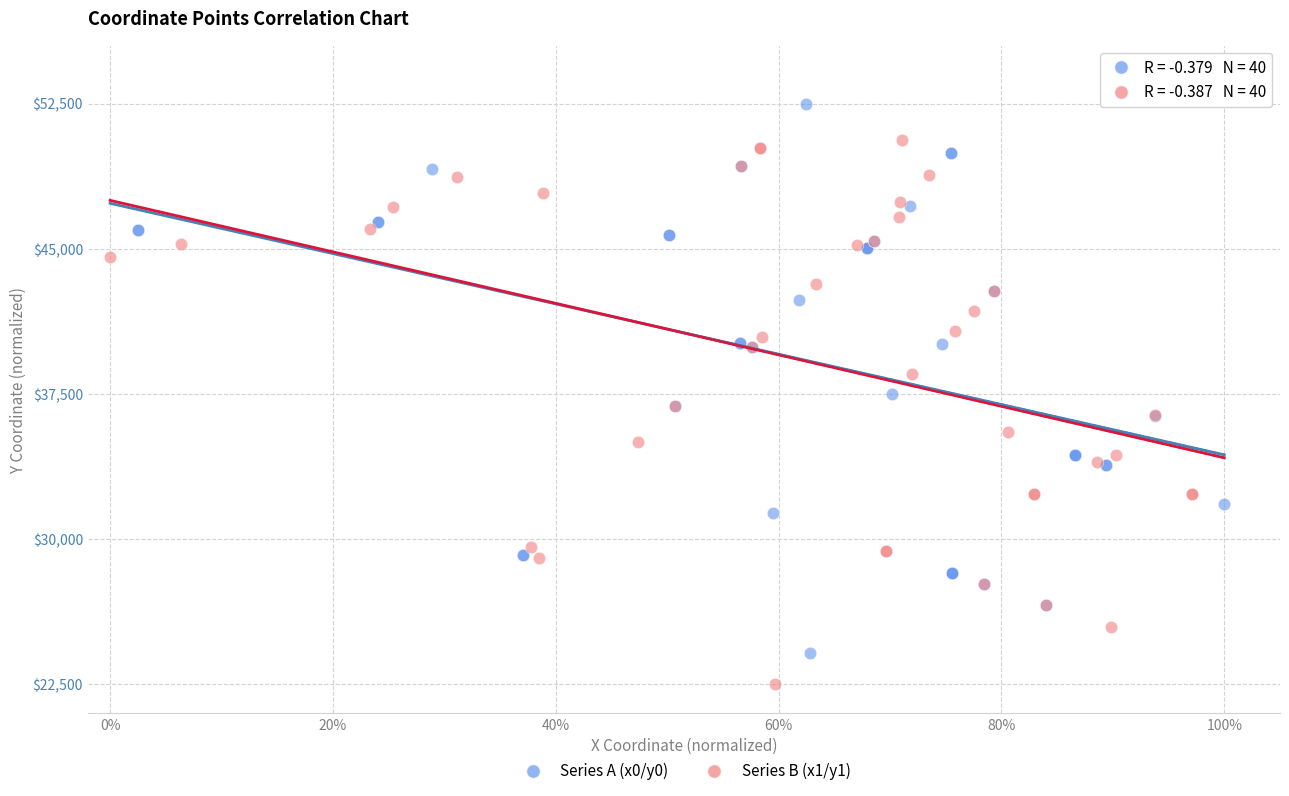

What are all the series names shown in the legend?

Series A (x0/y0), Series B (x1/y1)